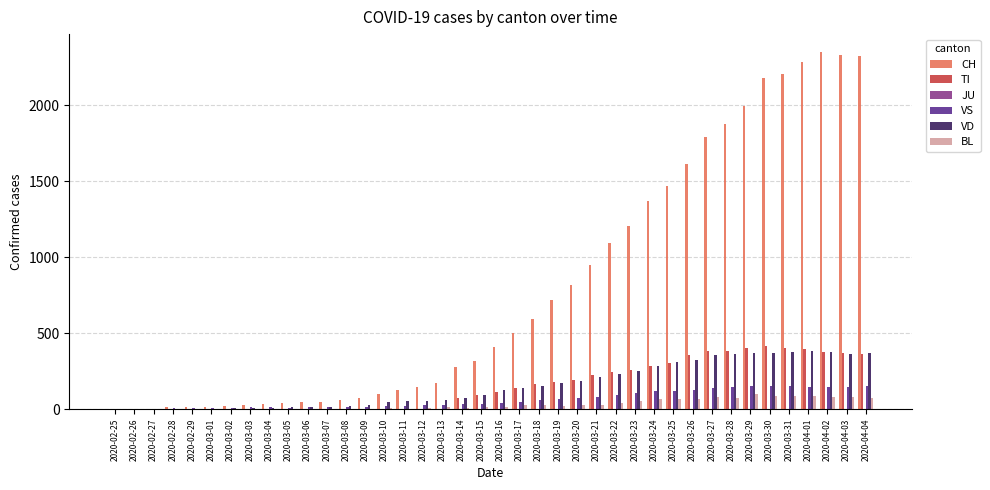

Which series has the largest total across all categories?

CH